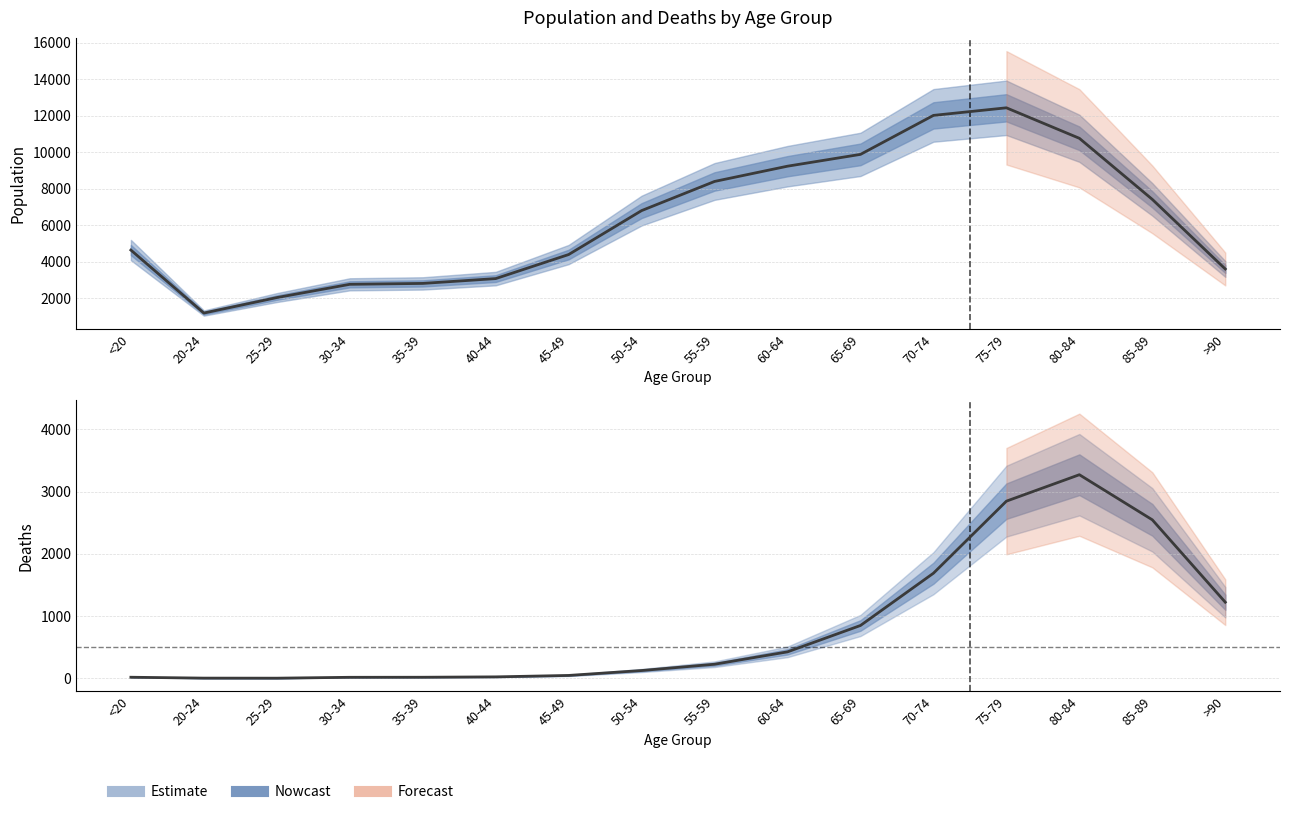

What is the difference between the maximum and minimum values in the Deaths (col_2) series?

3270